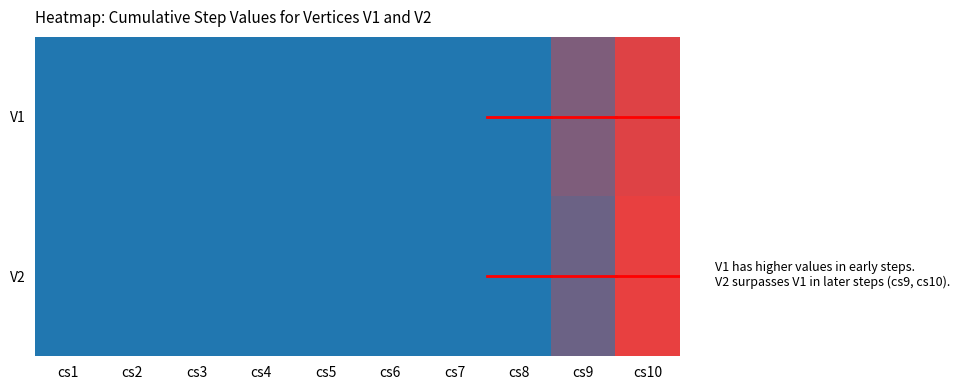

Which series has the largest total across all categories?

V2